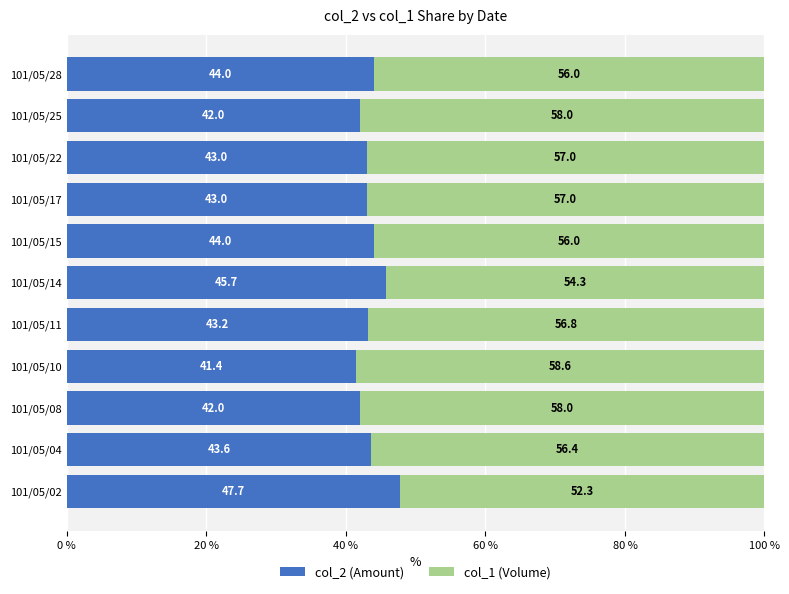

What is the highest value of the col_2 (Amount) series?

47.7